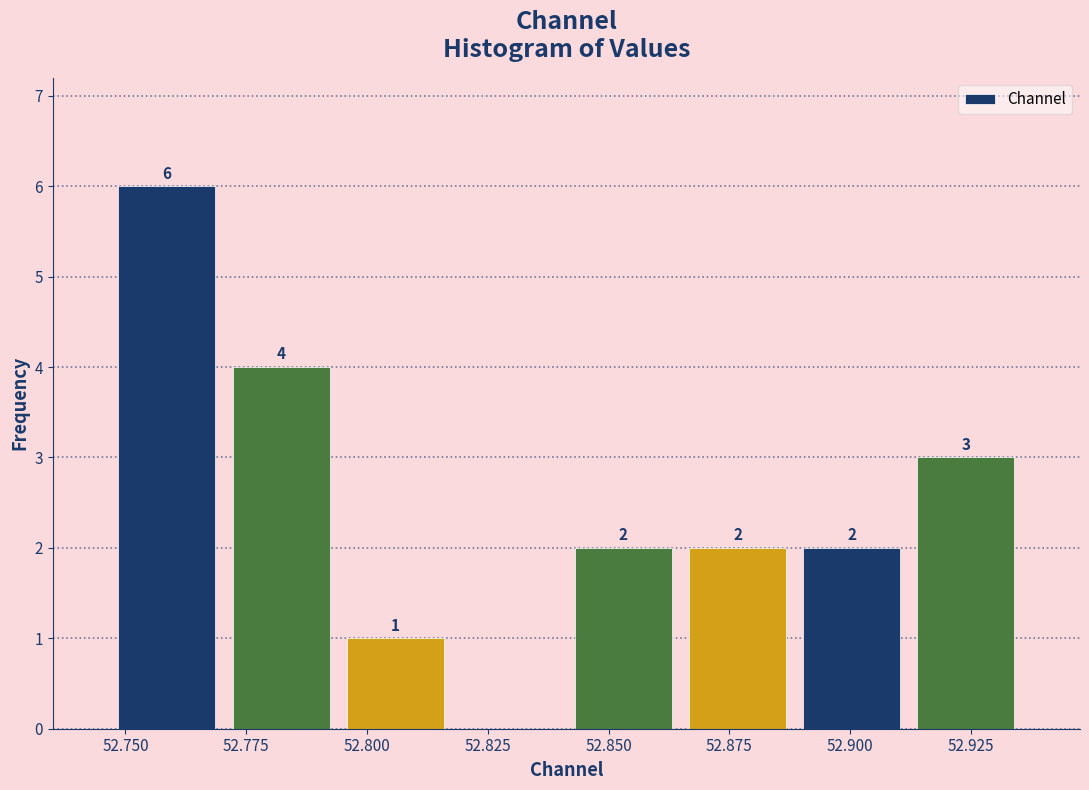

Over which range of the x-axis is the bar tallest?

52.745 to 52.770